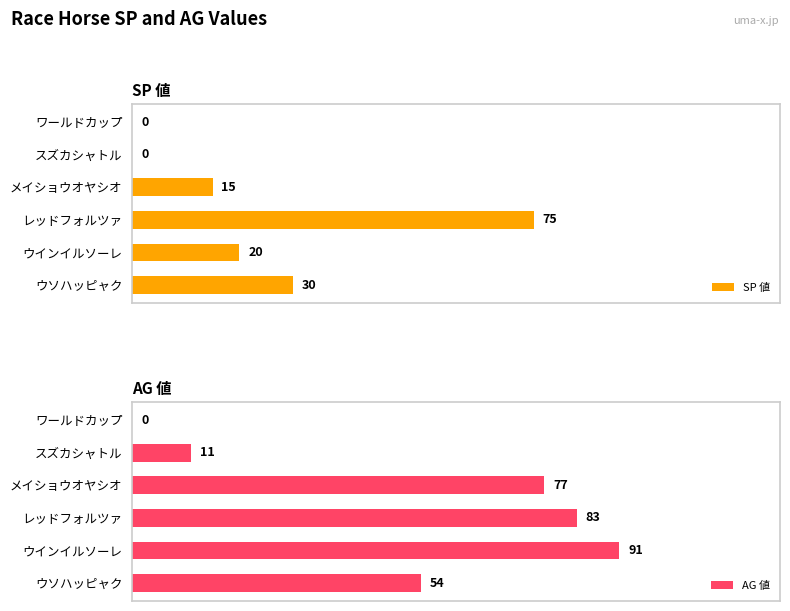

What is the difference between the highest and lowest values at ウインイルソーレ?

64.5